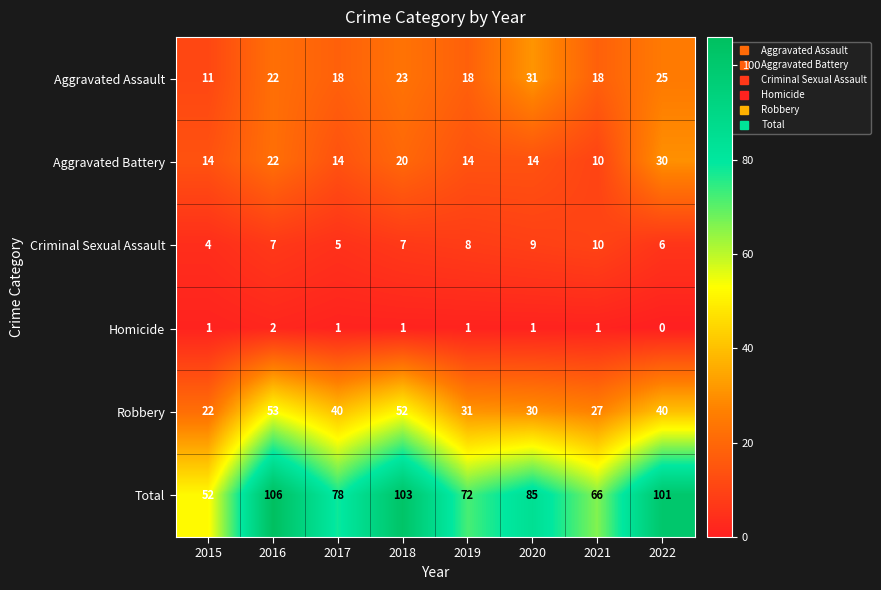

Rank the series by their maximum value, from lowest to highest.

Homicide, Criminal Sexual Assault, Aggravated Battery, Aggravated Assault, Robbery, Total